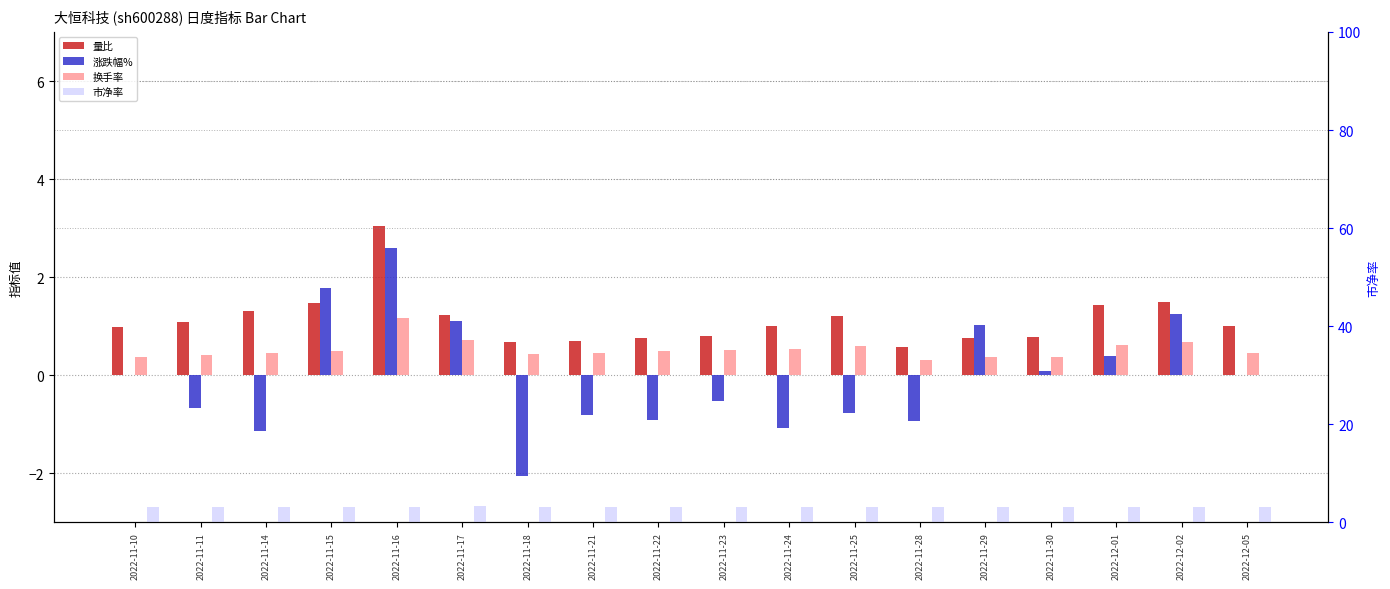

What is the difference between the highest and lowest values at 2022-11-15?

2.6